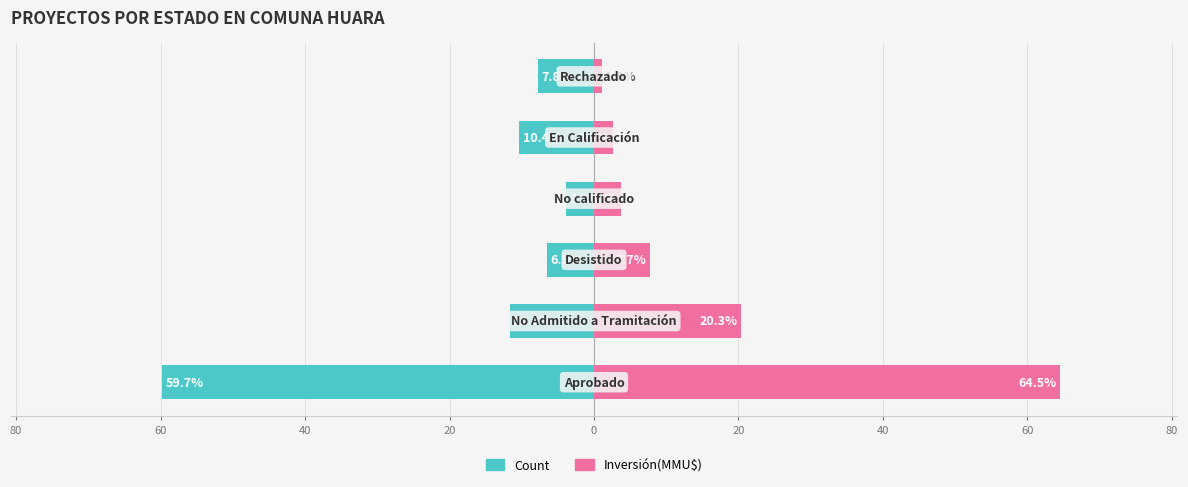

Which series changed the most between 100 and 60?

Inversión(MMU$)